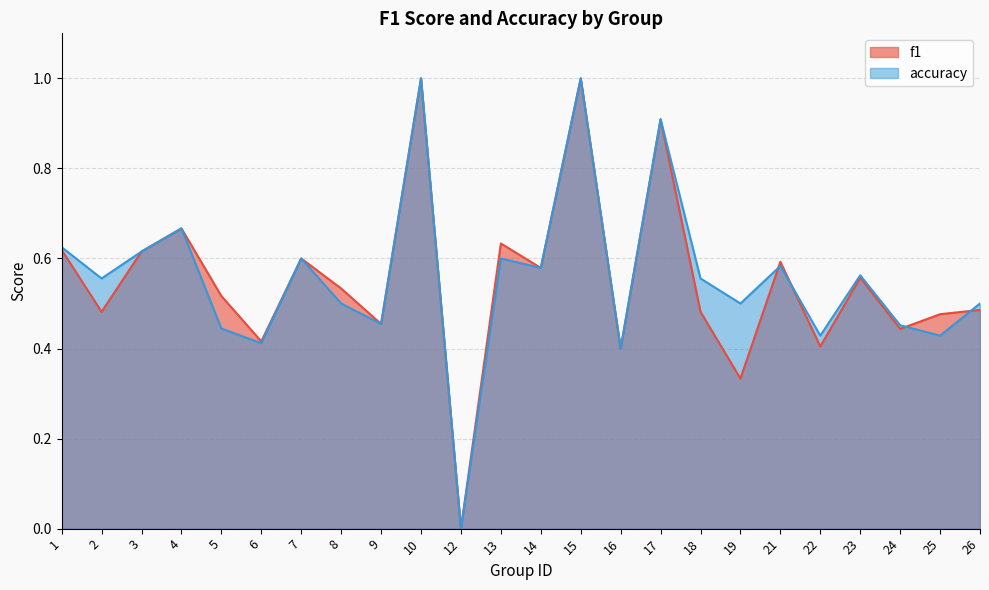

Reading right to left, extract all data points from this chart.

f1: 0.5	0.5	0.4	0.6	0.4	0.6	0.3	0.5	0.9	0.4	1.0	0.6	0.6	0.0	1.0	0.5	0.5	0.6	0.4	0.5	0.7	0.6	0.5	0.6
accuracy: 0.5	0.4	0.5	0.6	0.4	0.6	0.5	0.6	0.9	0.4	1.0	0.6	0.6	0.0	1.0	0.5	0.5	0.6	0.4	0.4	0.7	0.6	0.6	0.6